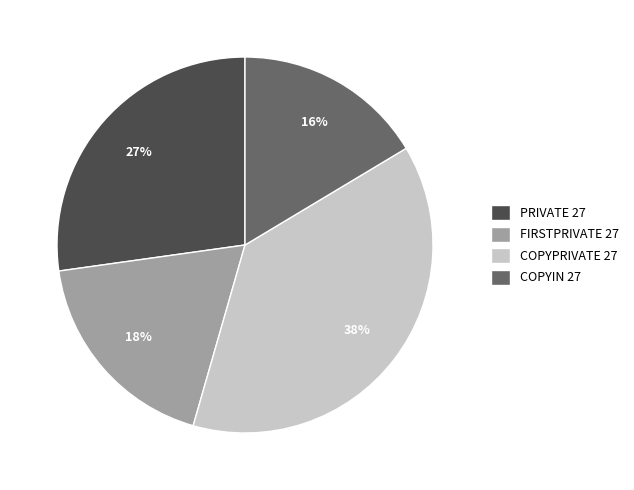

Between FIRSTPRIVATE 27 and PRIVATE 27, which is larger?

PRIVATE 27